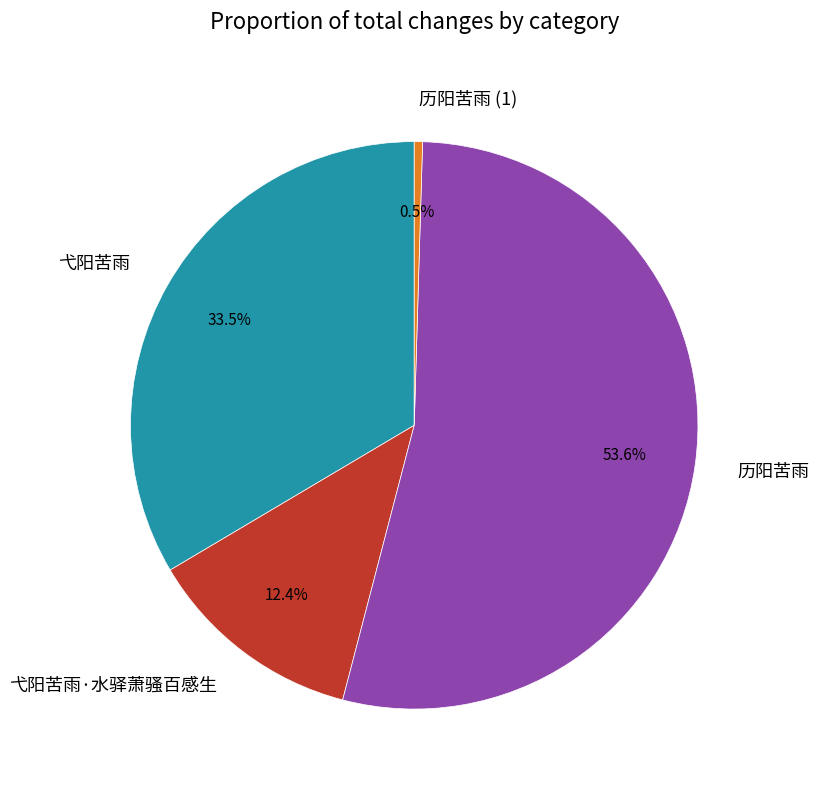

Rank the categories by value from lowest to highest.

历阳苦雨 (1), 弋阳苦雨·水驿萧骚百感生, 弋阳苦雨, 历阳苦雨